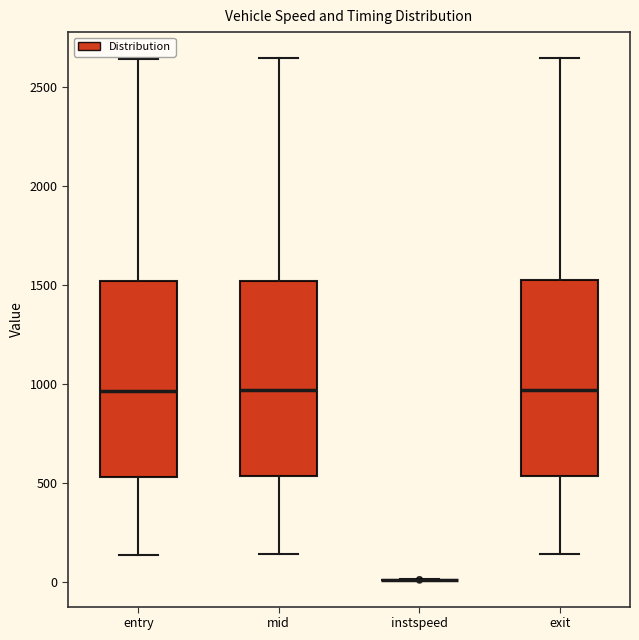

Where does the lower whisker of the box for exit end on the y-axis? The values are not printed on the chart, so give them approximately, as read against the axis.

150